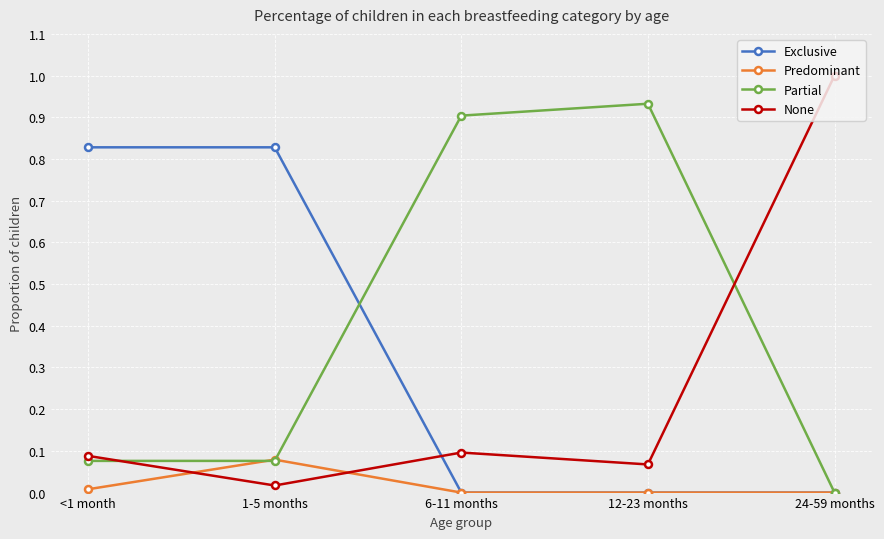

What is the label of the 4th point from the left?

12-23 months